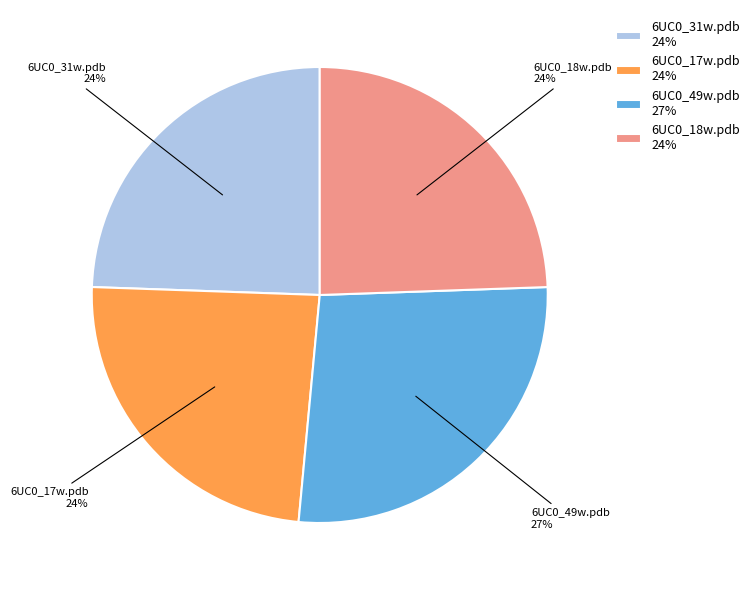

Which slice is the largest?

6UC0_49w.pdb